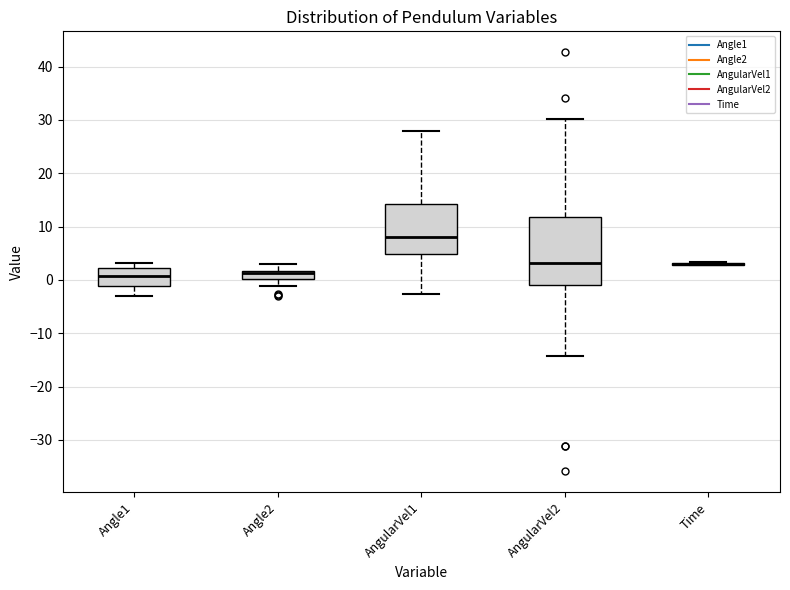

Which box is the tallest, from its lower edge to its upper edge?

AngularVel2